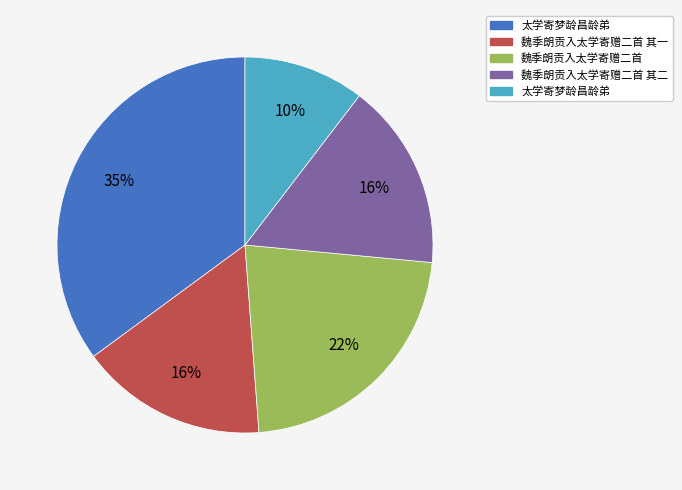

Does any single category account for the majority?

No